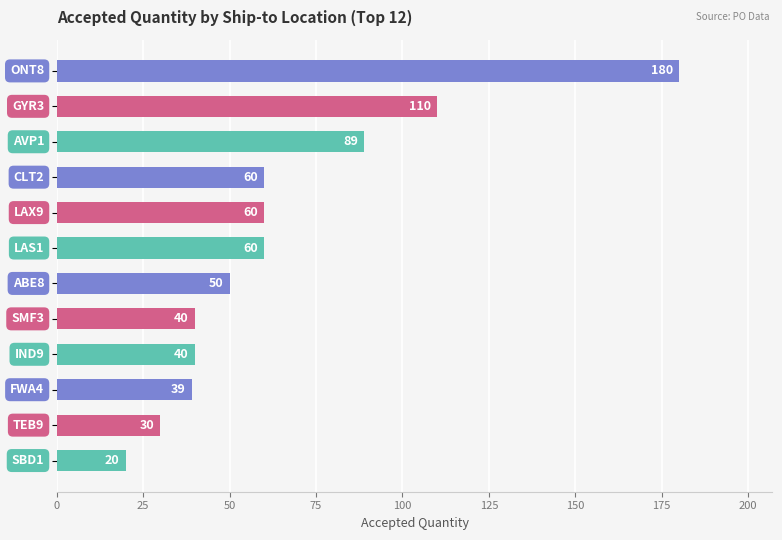

What is the average value?

65